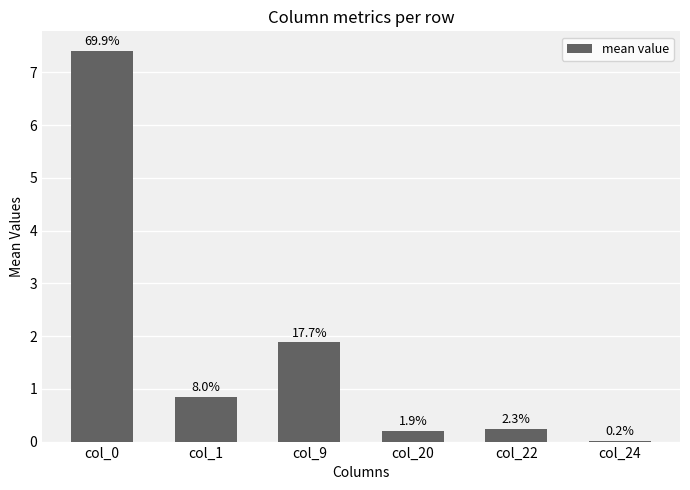

Rank the categories by value from lowest to highest.

col_24, col_20, col_22, col_1, col_9, col_0